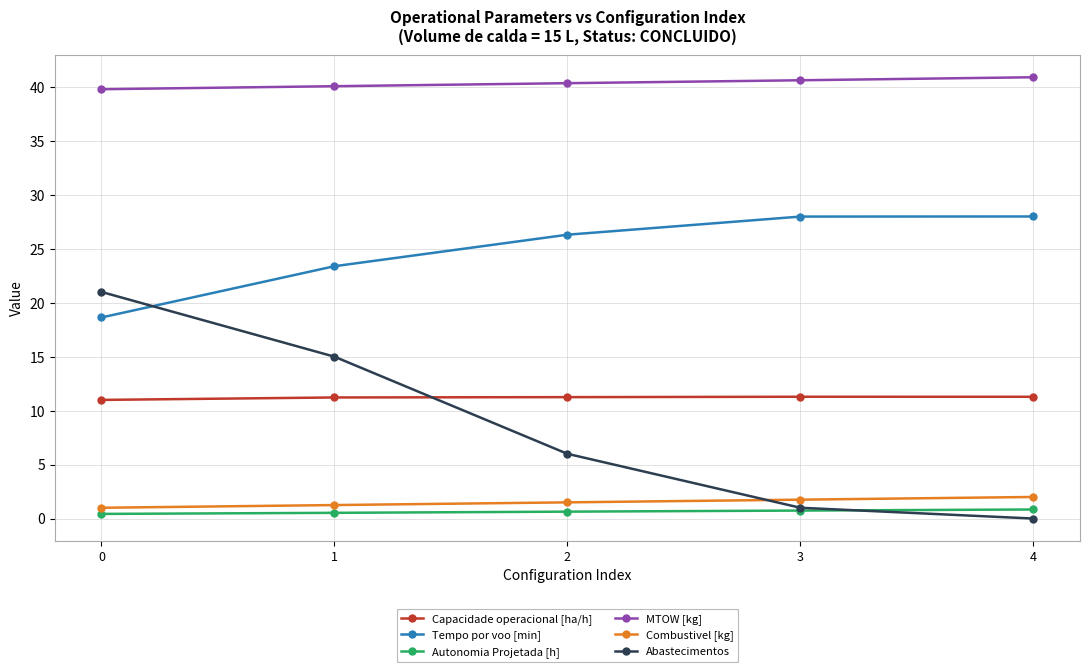

True or false: Capacidade operacional [ha/h] has more than 2 points higher than both neighbors.

False